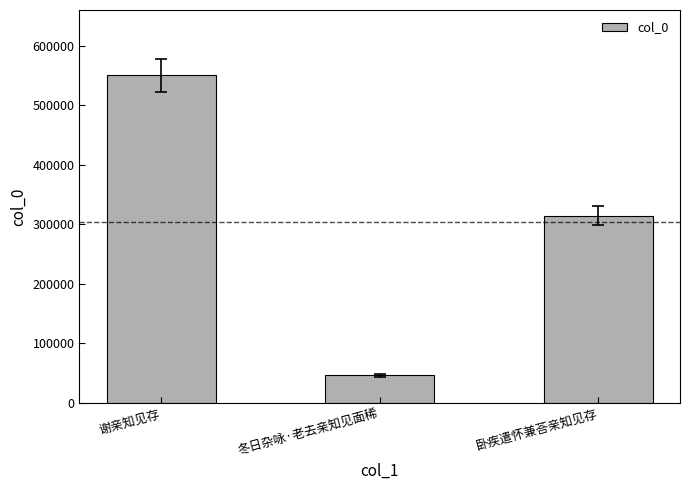

What is the difference between the second highest and minimum values?

268416